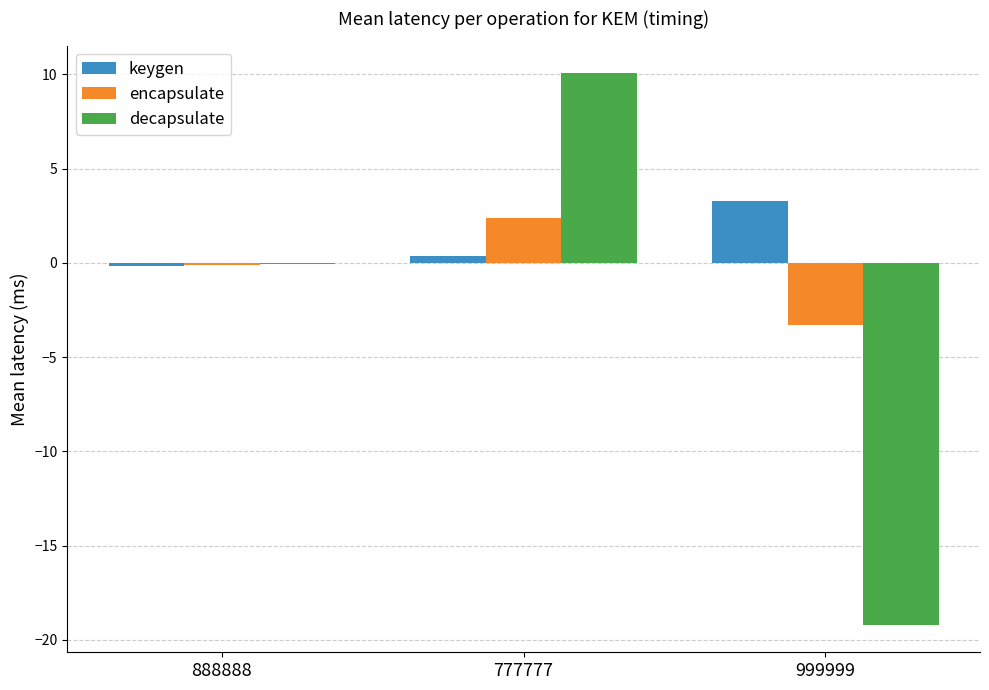

What are all the series names shown in the legend?

keygen, encapsulate, decapsulate